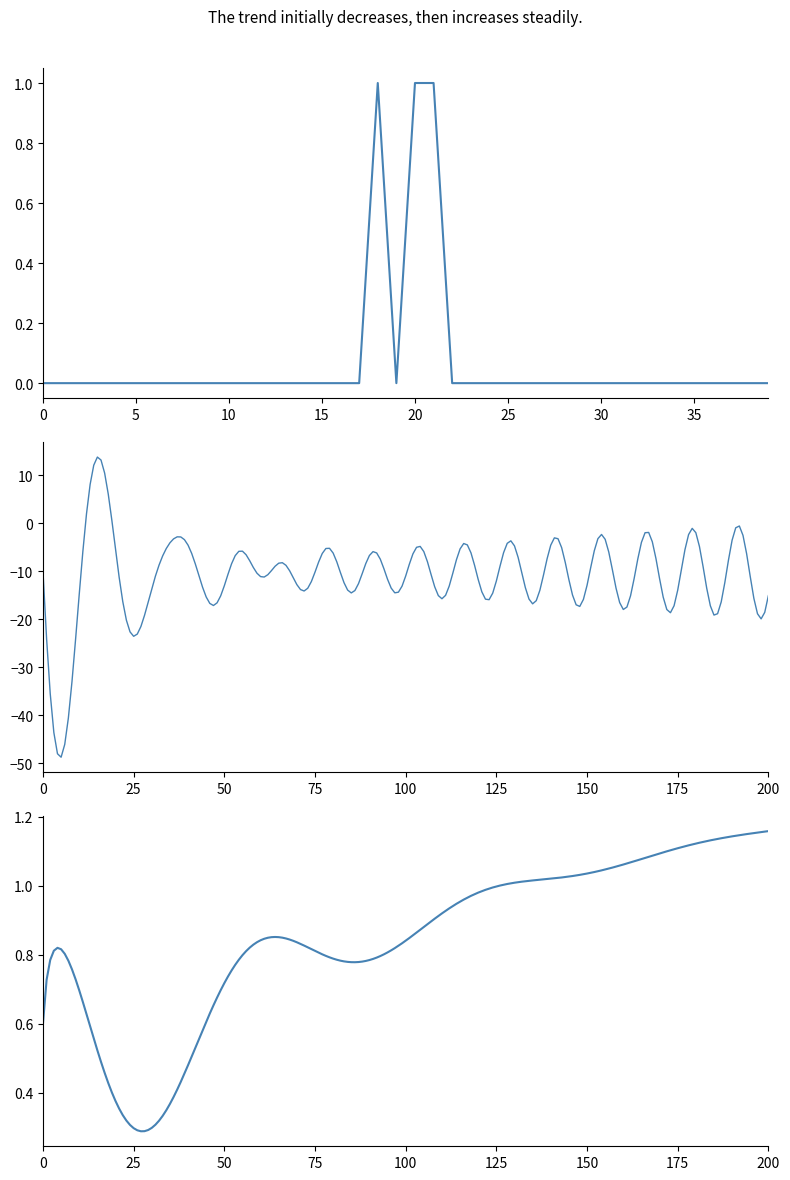

What is the difference between the second highest and minimum values?

1